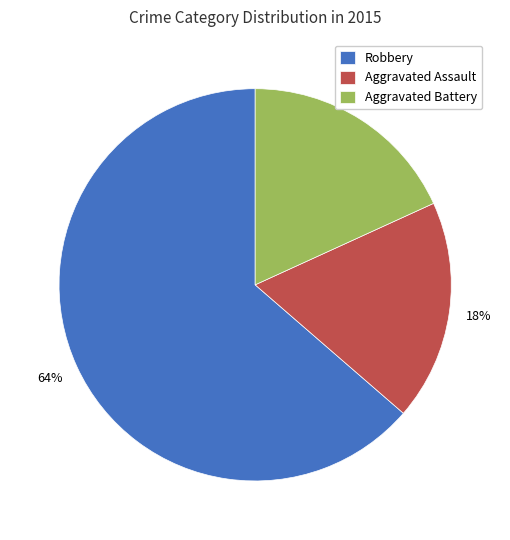

Is there a majority slice in this chart?

Yes